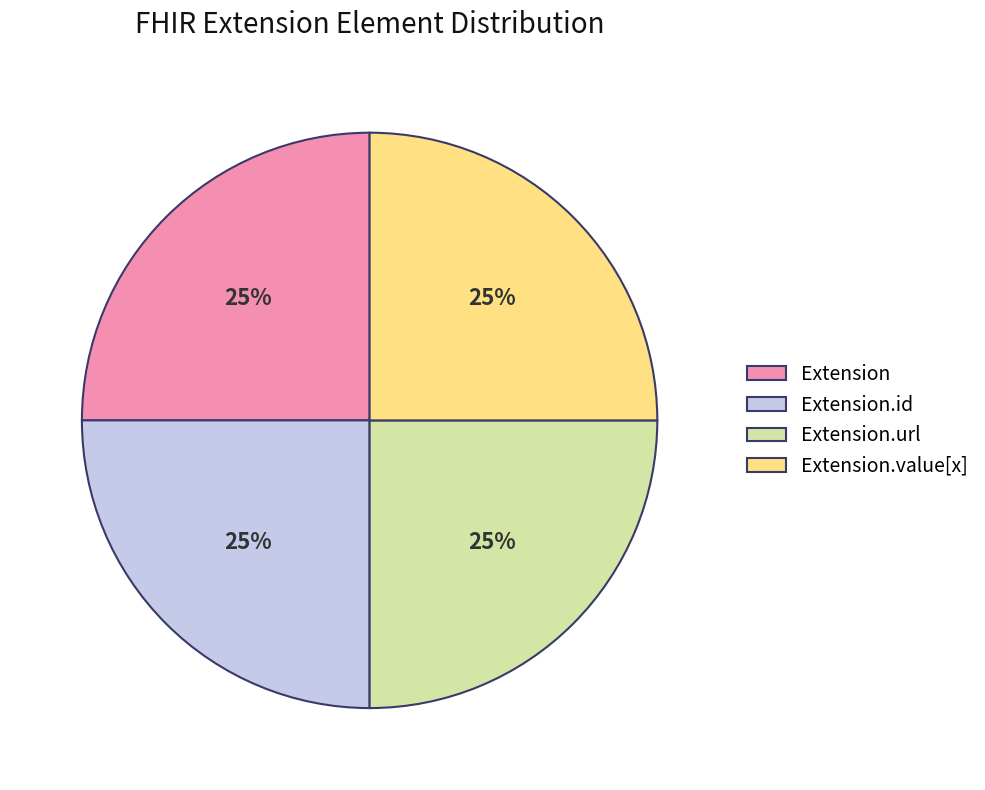

Count the number of slices in the pie.

4